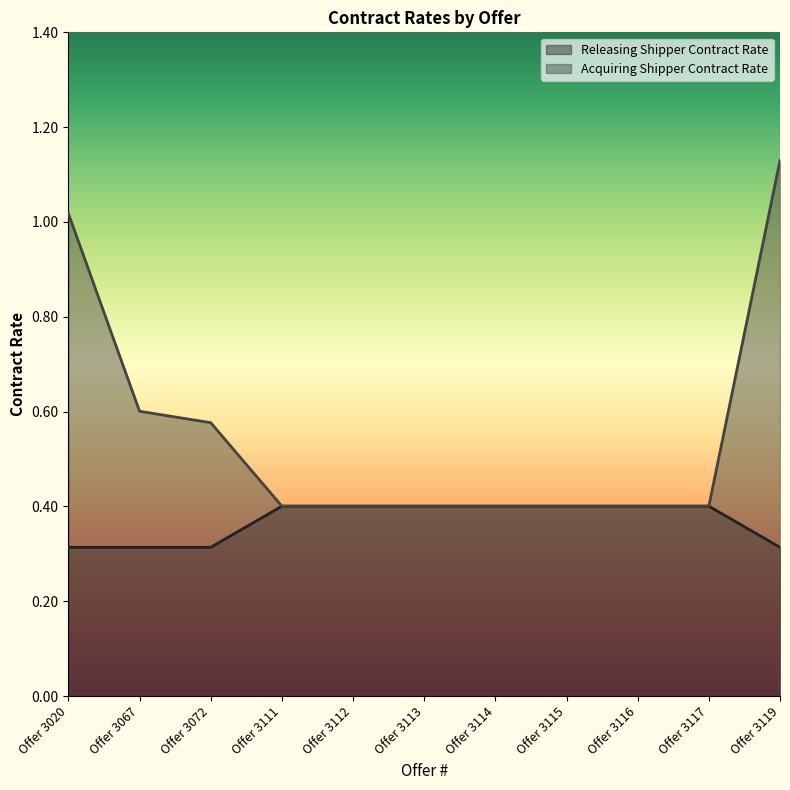

Which series has the widest spread of values?

Acquiring Shipper Contract Rate